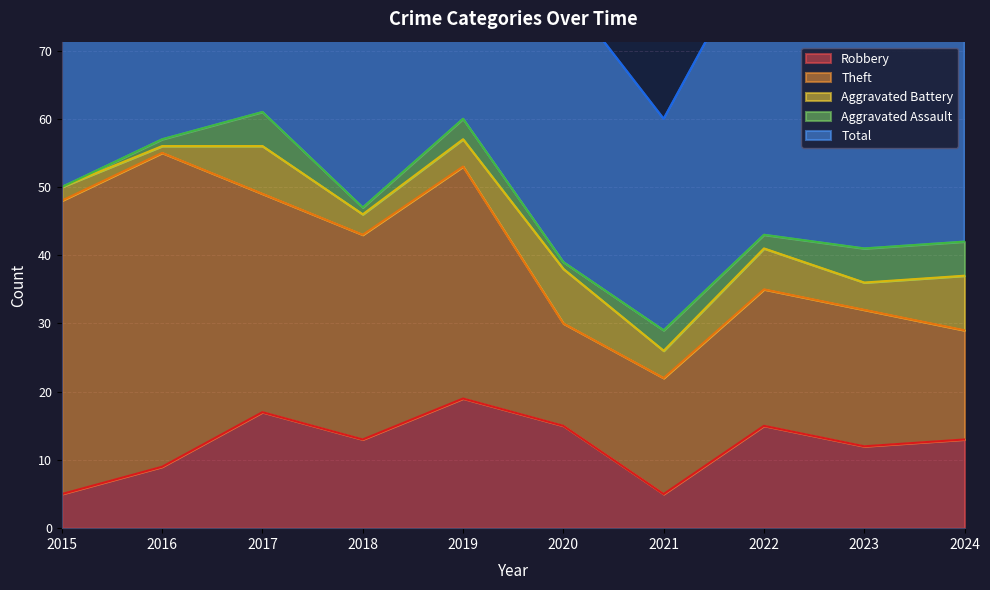

Is it true that Robbery equals 15 at 2016?

False